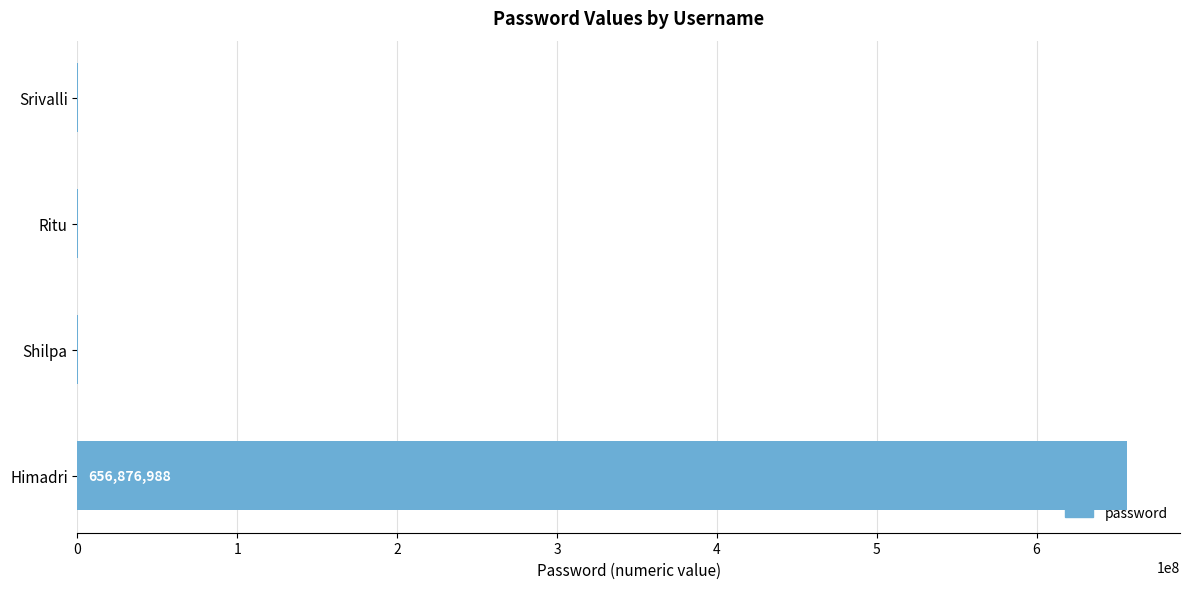

Is it true that the value at Himadri is 656876988?

True